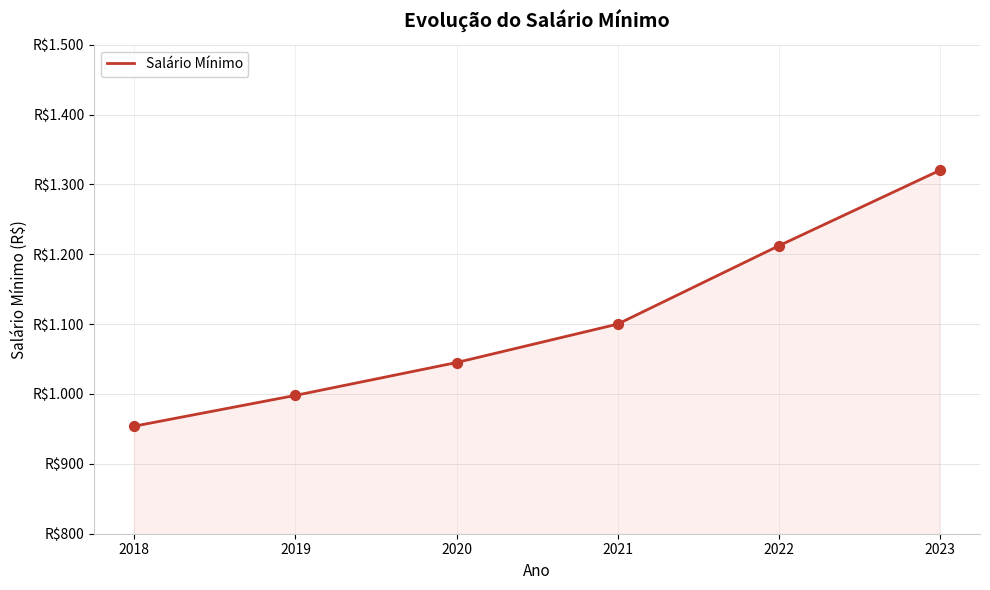

What is the change in value from 2018 to 2022?

+258